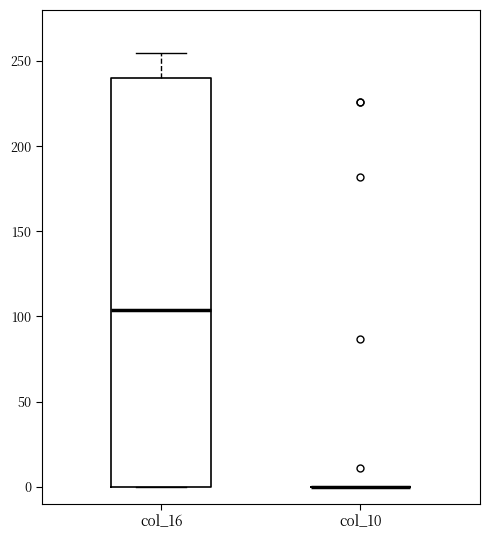

Reading left to right, read every box against the y-axis: the position of its median line, the range the box covers, and the ends of its whiskers. The values are not printed on the chart, so give them approximately, as read against the axis.

col_16: median 105, box 0 to 240, whiskers 0 to 255
col_10: box collapsed to a line at 0, whiskers 0 to 0